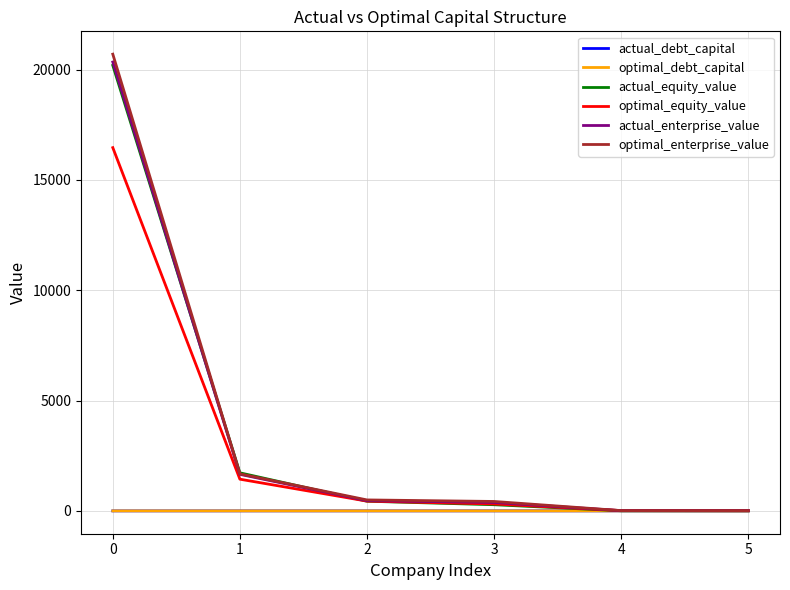

Count the number of categories in the chart.

6